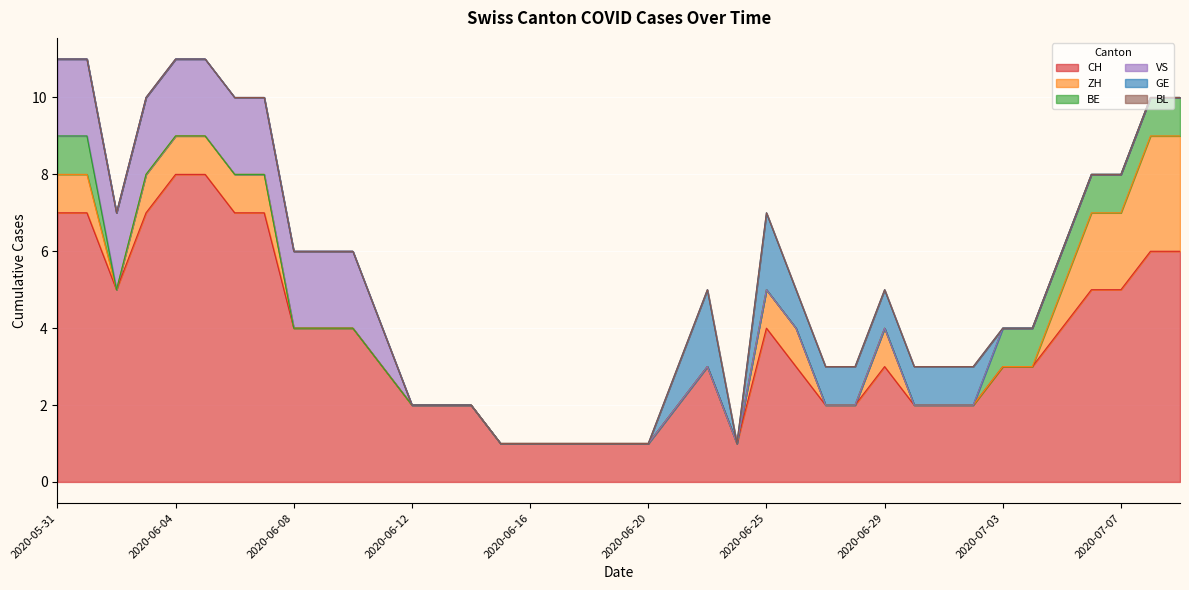

What is the difference between the maximum and minimum values in the BE series?

1